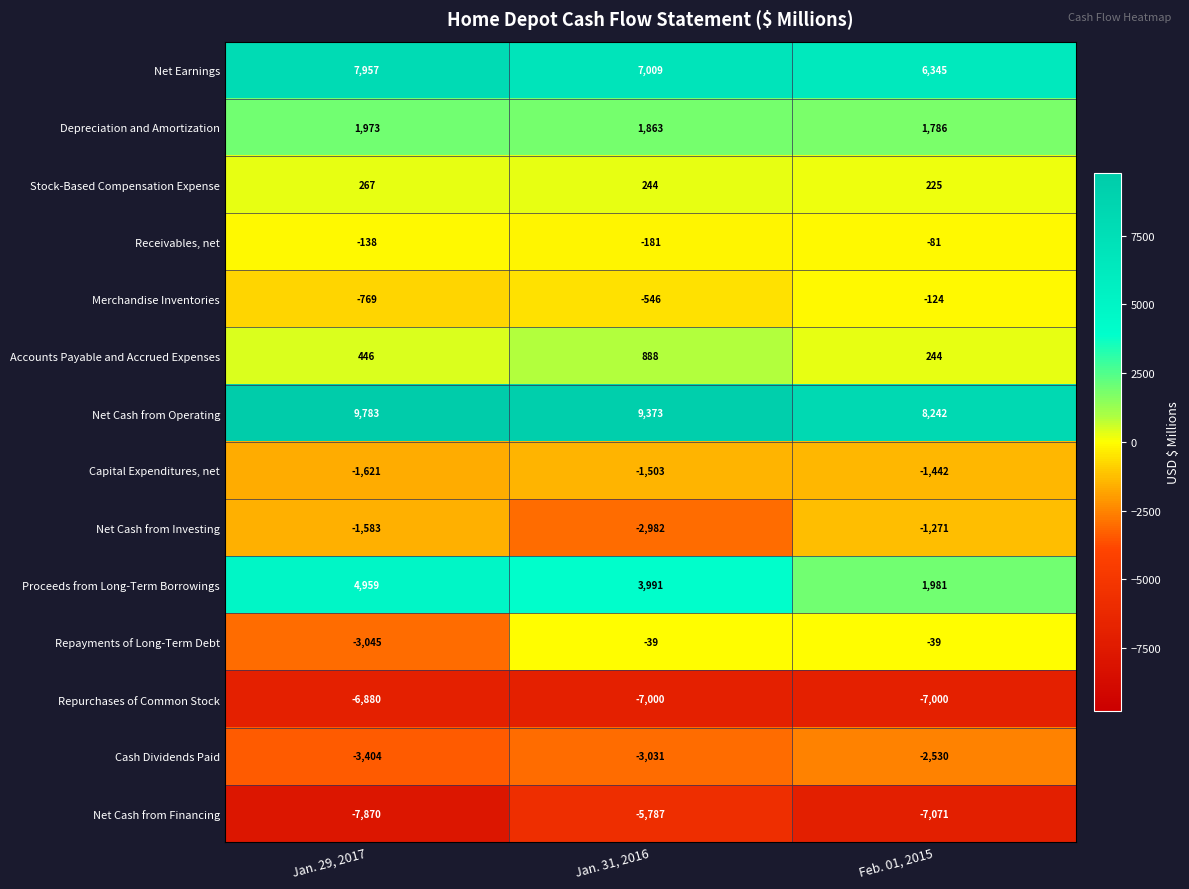

Which series has the largest range (max minus min)?

Repayments of Long-Term Debt